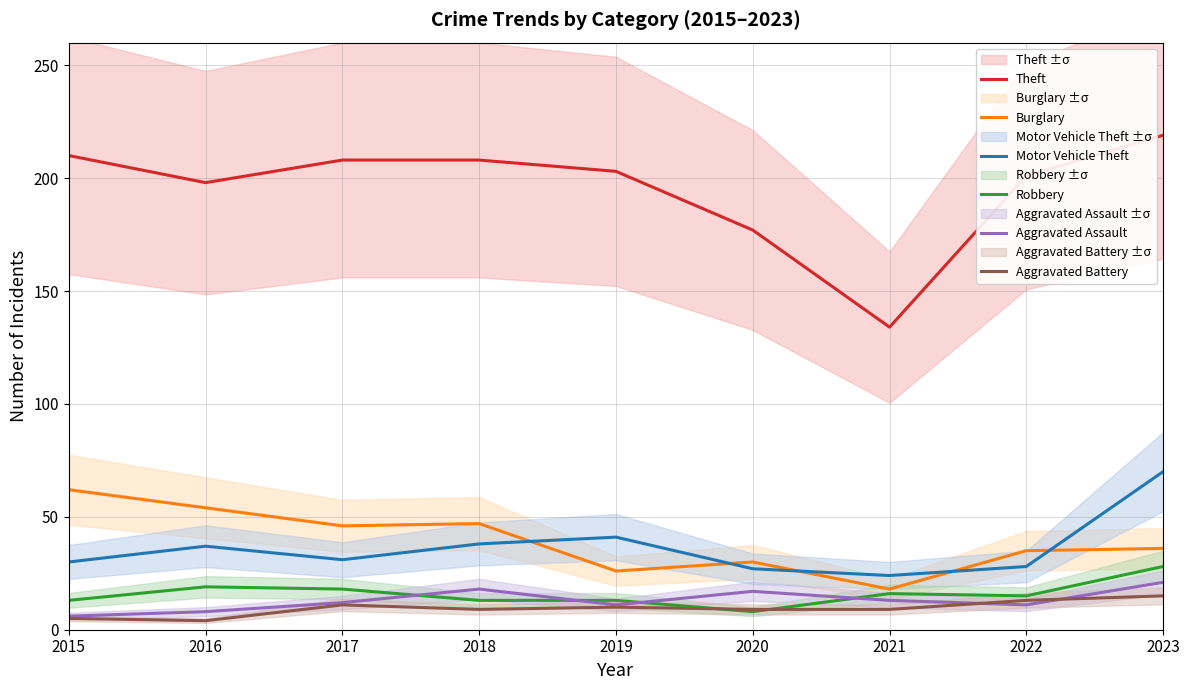

Between 2021 and 2019, which is larger?

2019